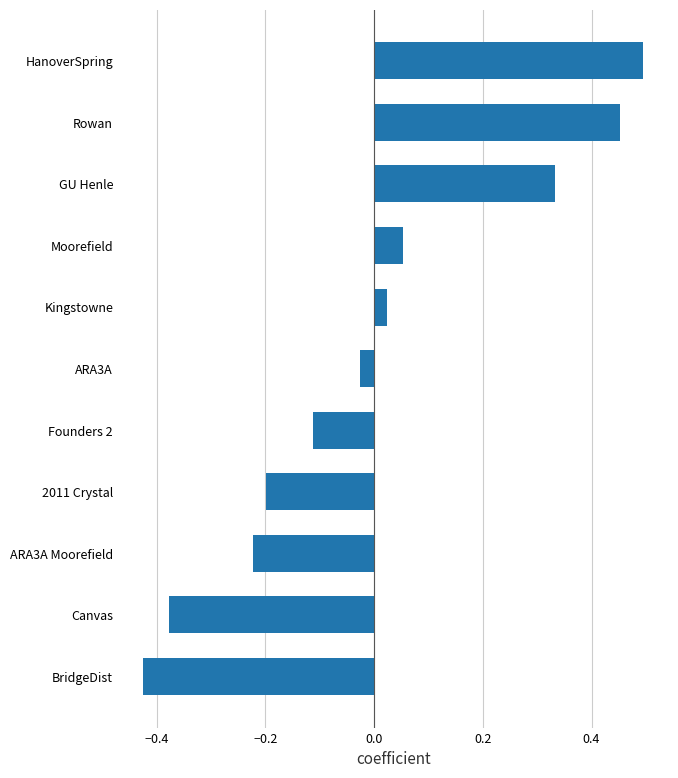

List the labels in order of value, largest first.

HanoverSpring, Rowan, GU Henle, Moorefield, Kingstowne, ARA3A, Founders 2, 2011 Crystal, ARA3A Moorefield, Canvas, BridgeDist